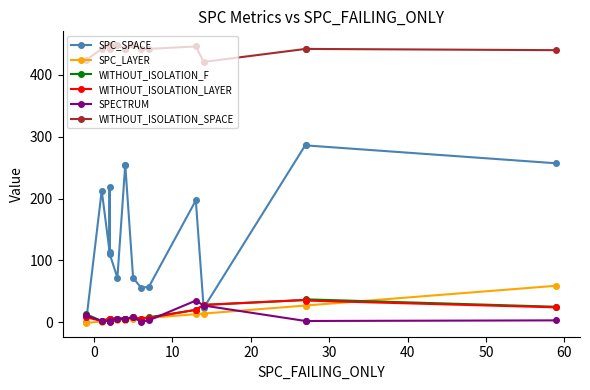

How many data points in SPC_SPACE are above 197?

7